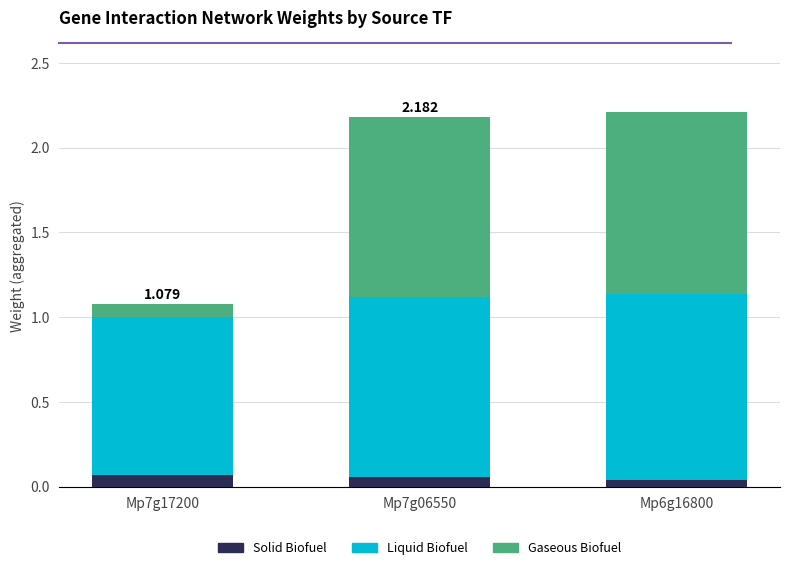

What are all the series names shown in the legend?

Solid Biofuel, Liquid Biofuel, Gaseous Biofuel